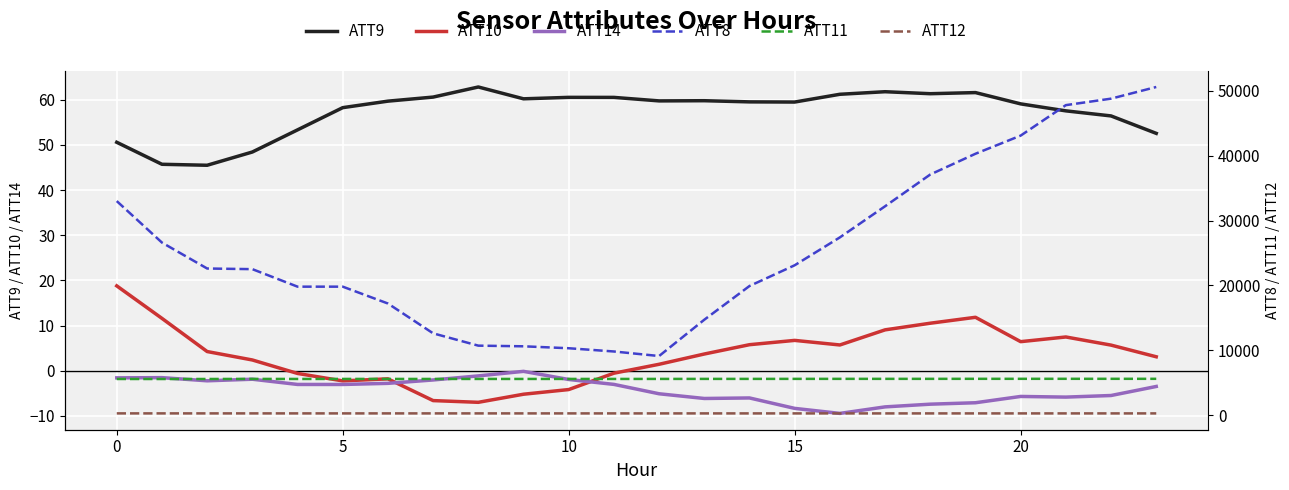

True or false: ATT10 and ATT9 cross at least once.

False